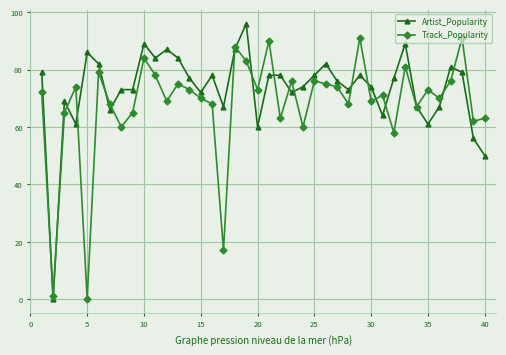

Which series has the largest total across all categories?

Artist_Popularity